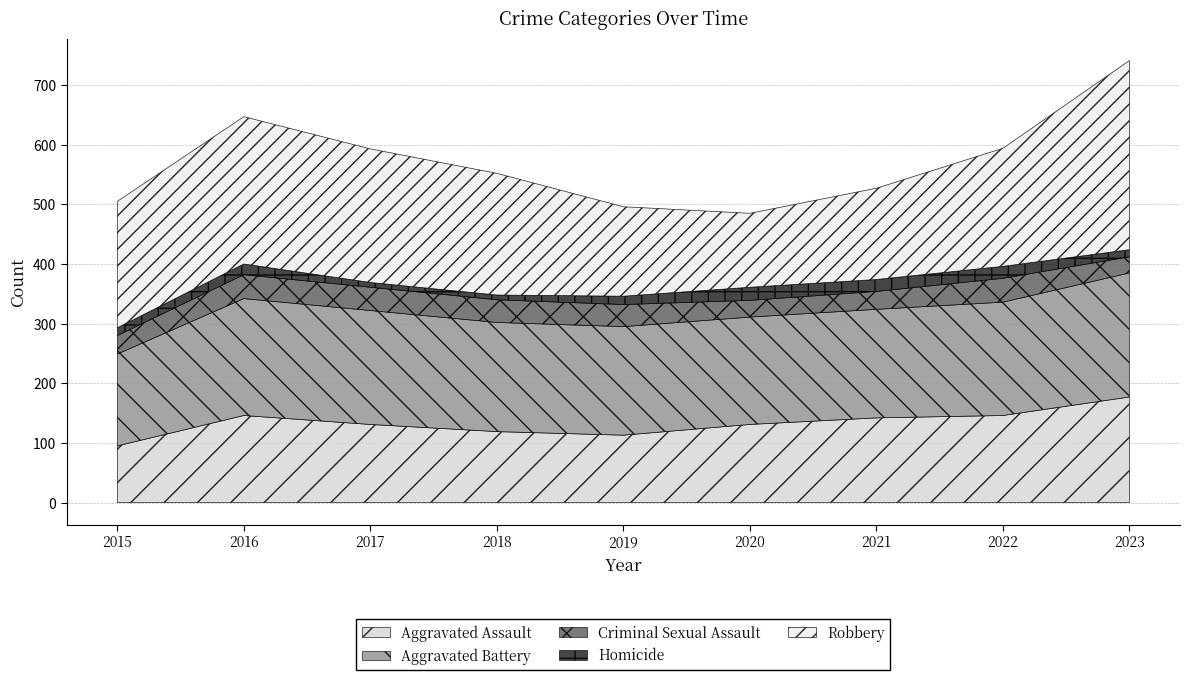

At which category is the sum across all series the highest?

2023